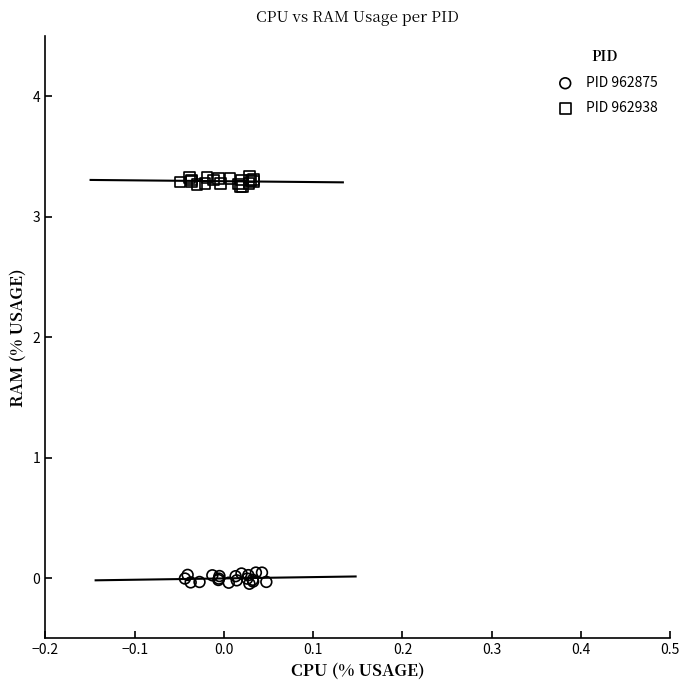

What are all the series names shown in the legend?

PID 962875, PID 962938